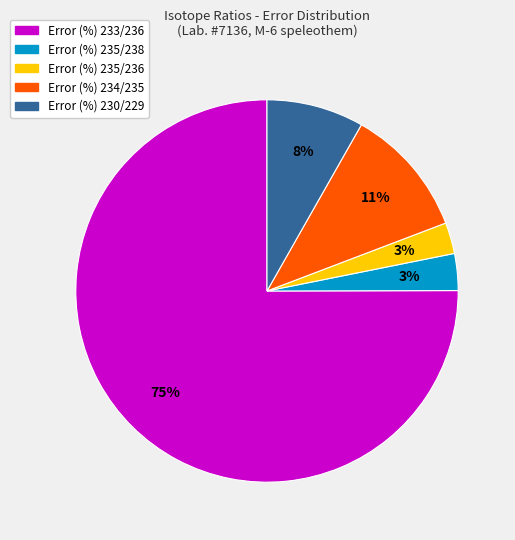

What percentage is the Error (%) 234/235 slice, to the nearest percent?

11%